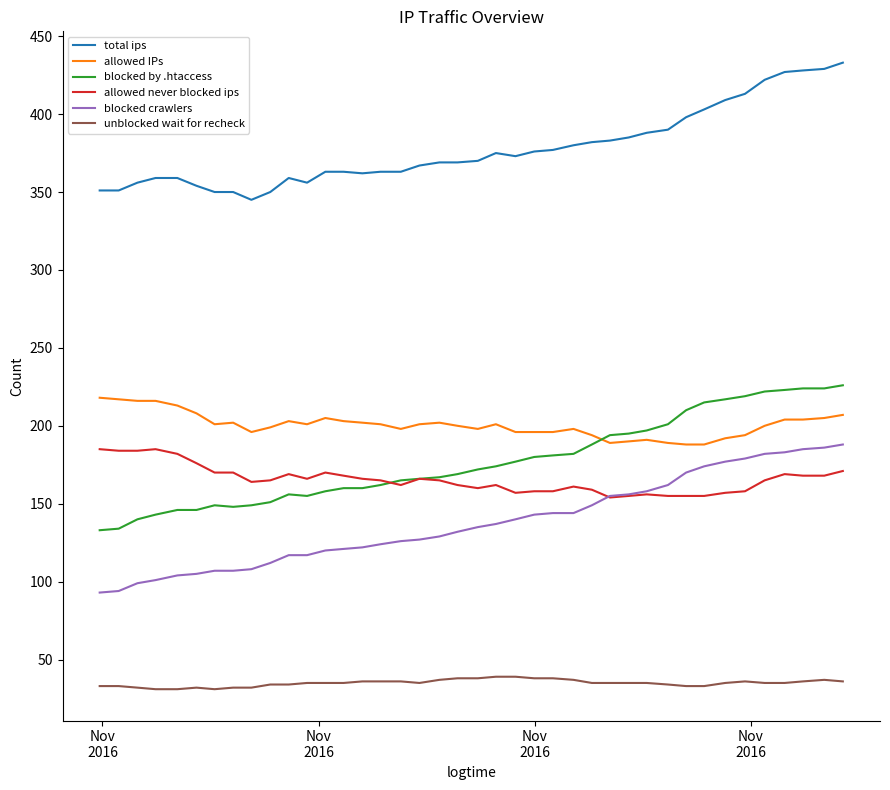

What is the minimum value for total ips?

345